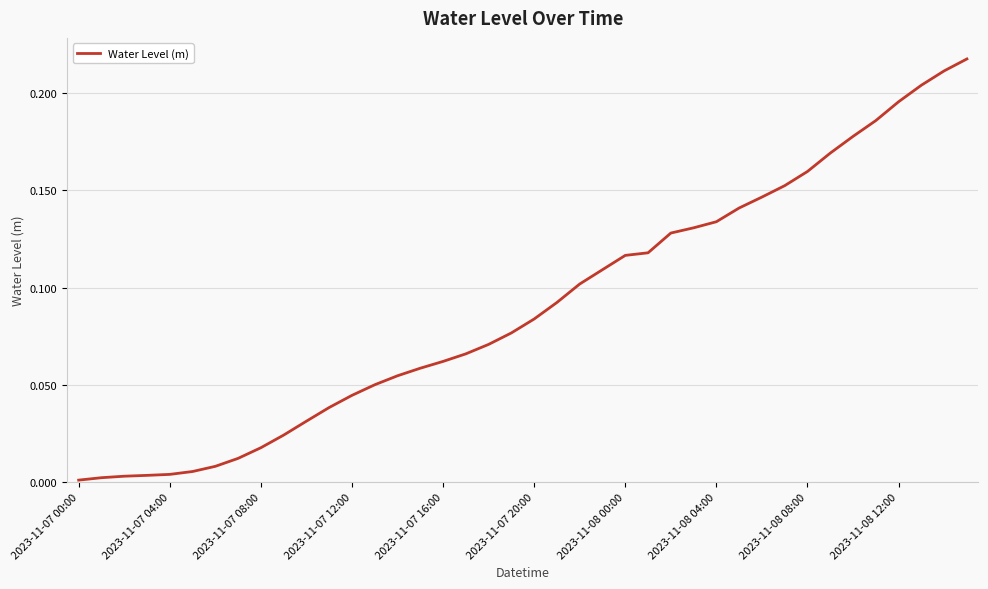

What is the greatest value displayed?

0.2